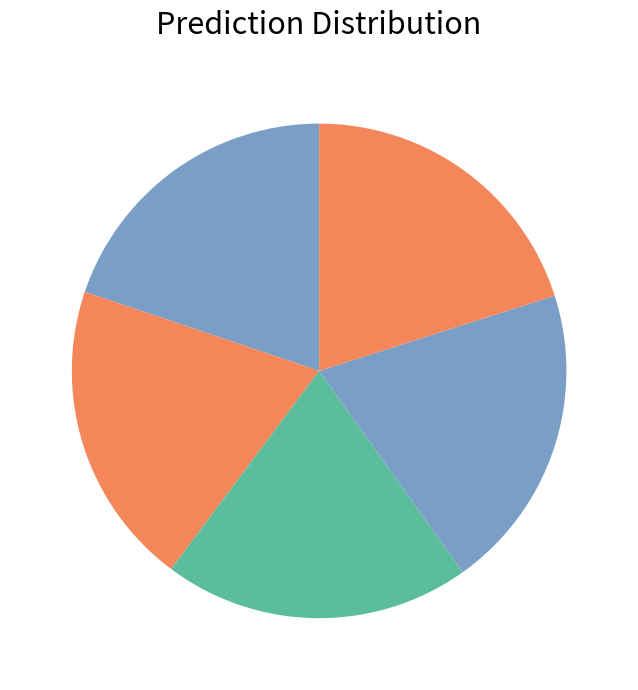

How many segments does this pie chart have?

5